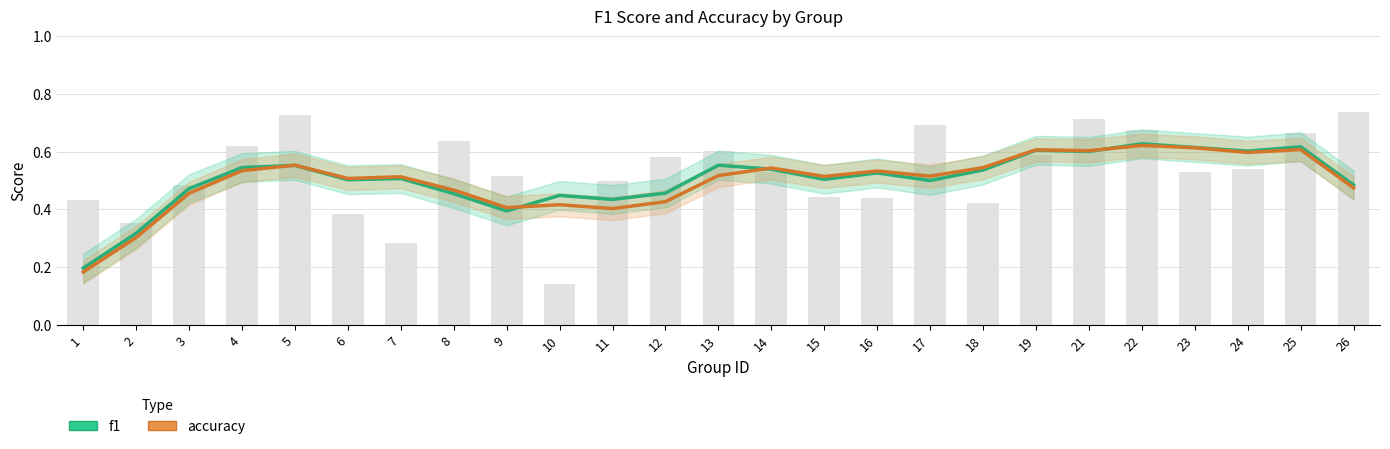

Between 6 and 15, which series saw the biggest shift?

accuracy